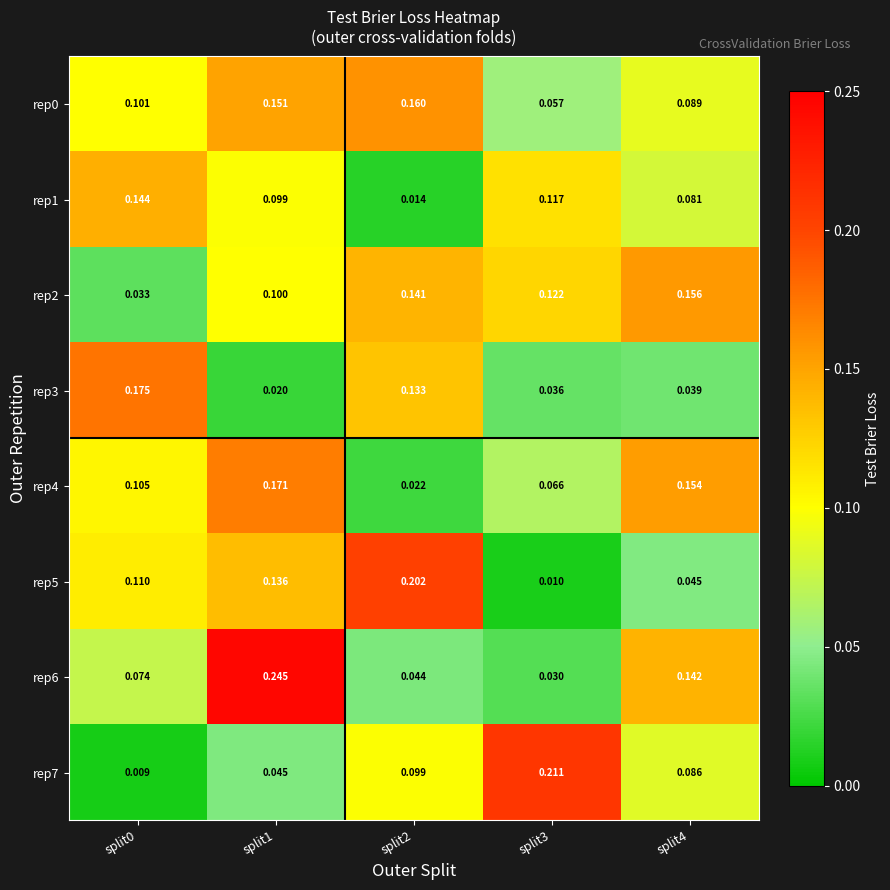

Is the value of rep0 at split2 greater than the value of rep1 at split2?

Yes